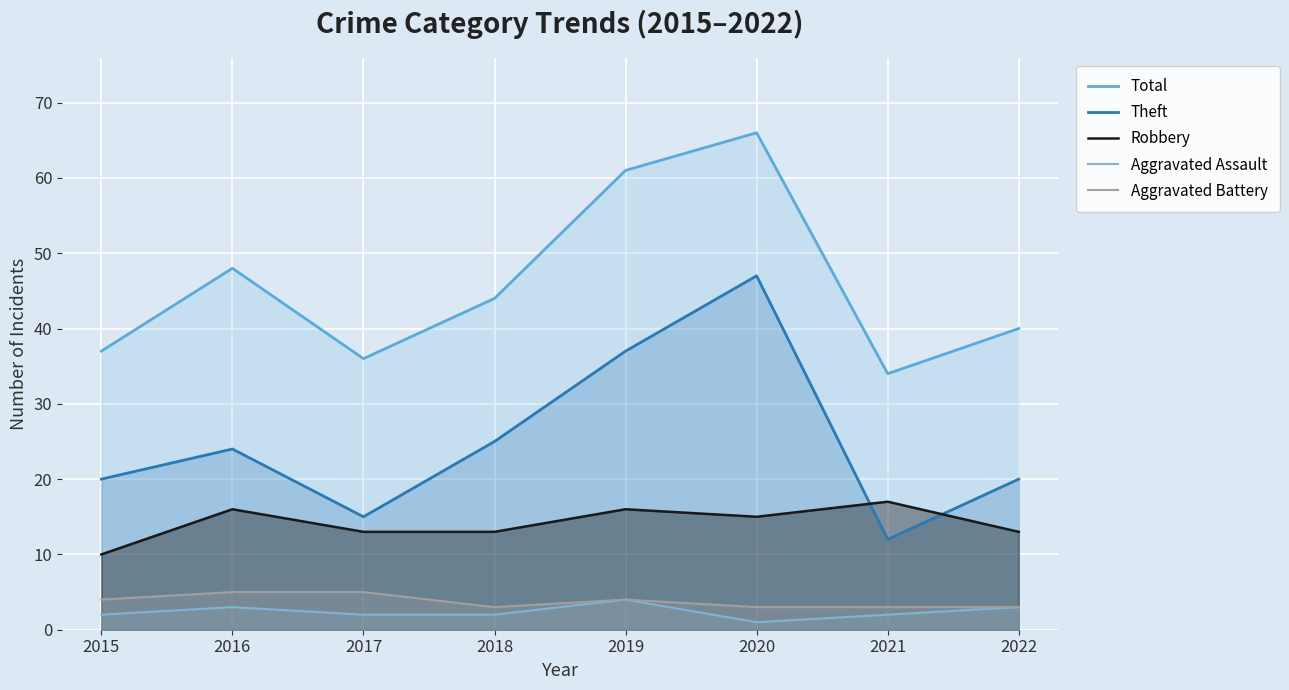

What is the difference between the Total values at 2016 and 2015?

11